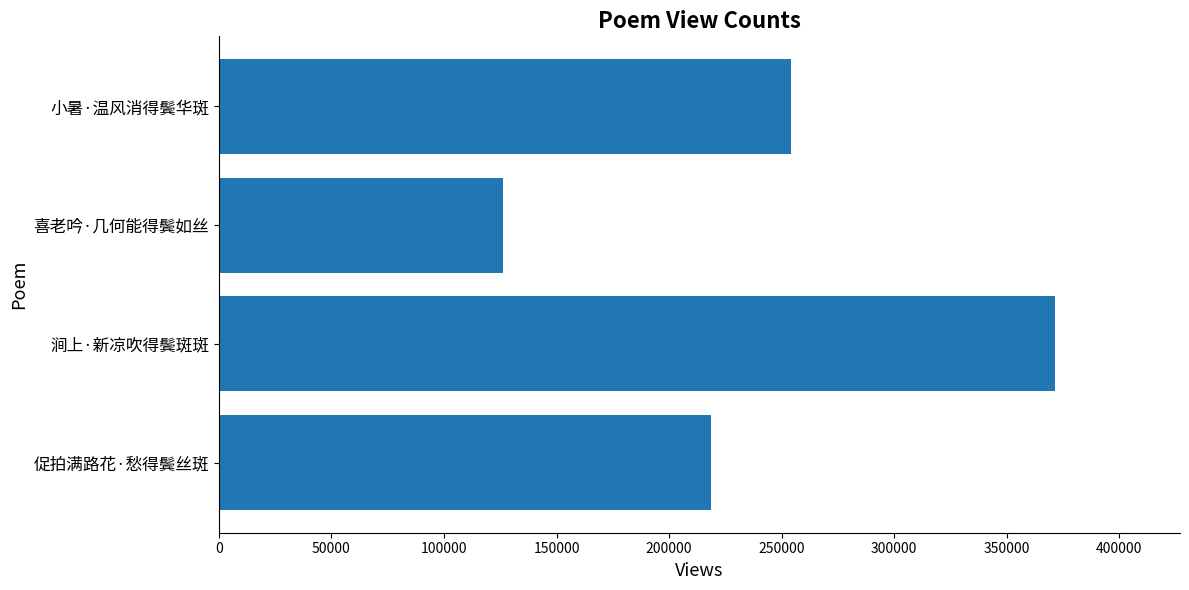

Are the bars horizontal?

Yes